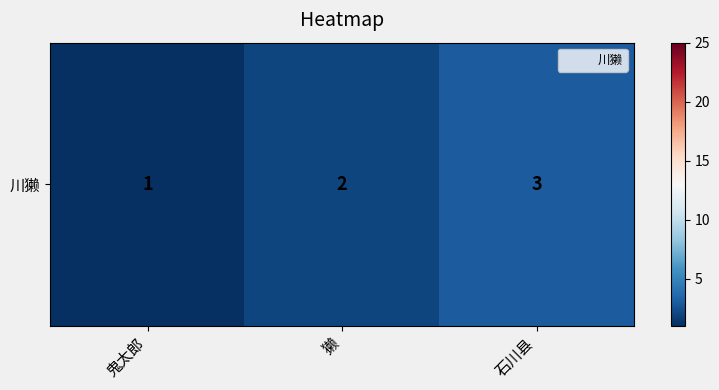

What is the change in value from 鬼太郎 to 石川县?

+2